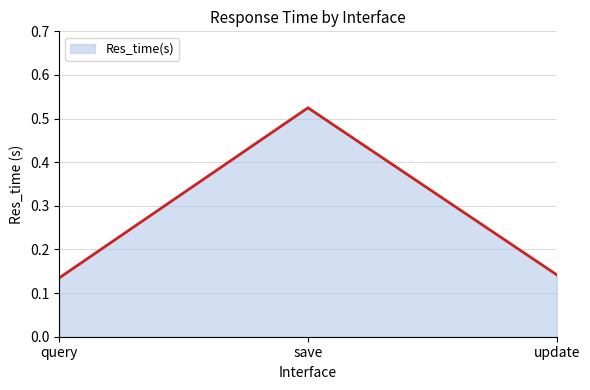

List the labels in order of value, smallest first.

query, update, save